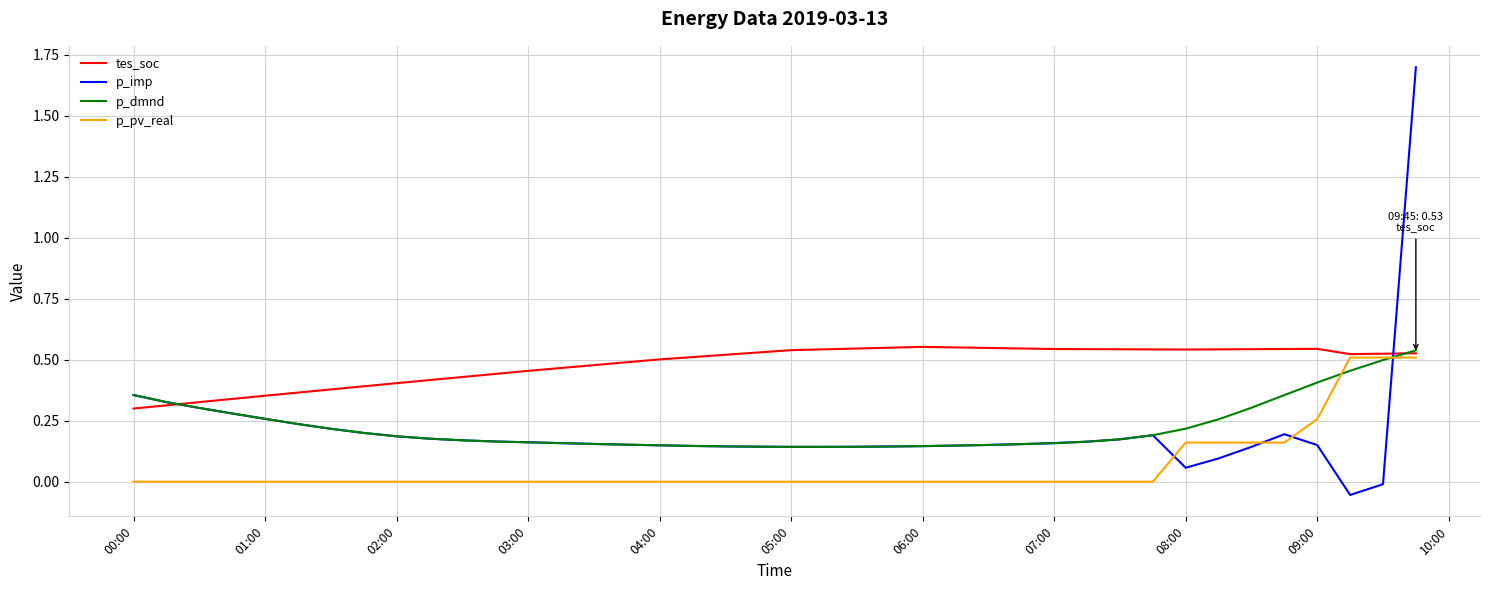

What is the greatest value displayed?

1.7